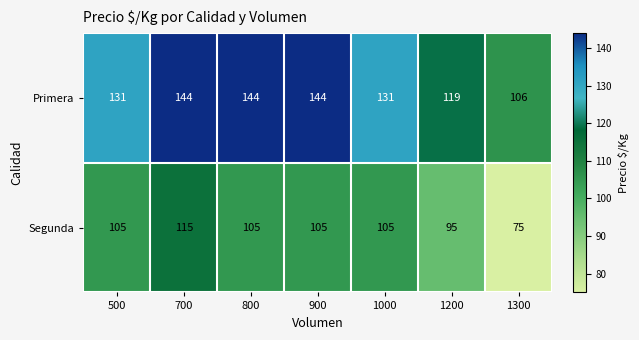

Reading right to left, extract all data points from this chart.

Primera: 1300=106	1200=119	1000=131	900=144	800=144	700=144	500=131
Segunda: 1300=75	1200=95	1000=105	900=105	800=105	700=115	500=105